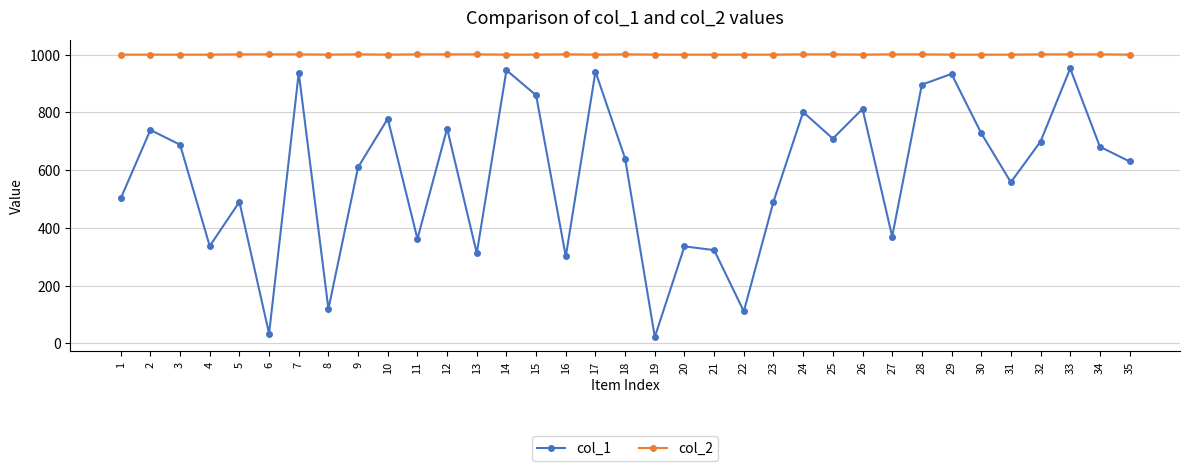

The value of col_1 at 10 is 1294. True or false?

False